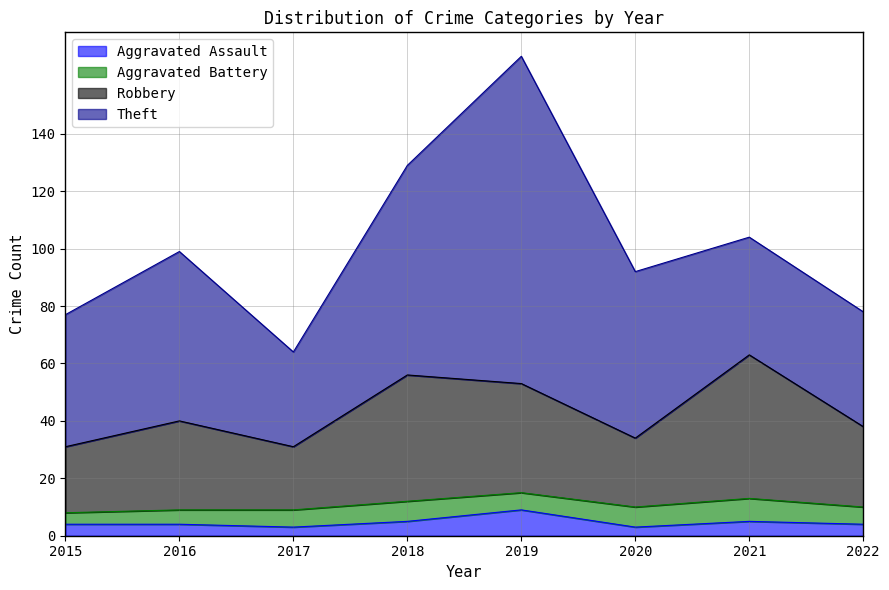

True or false: Robbery and Aggravated Assault intersect in this chart.

False